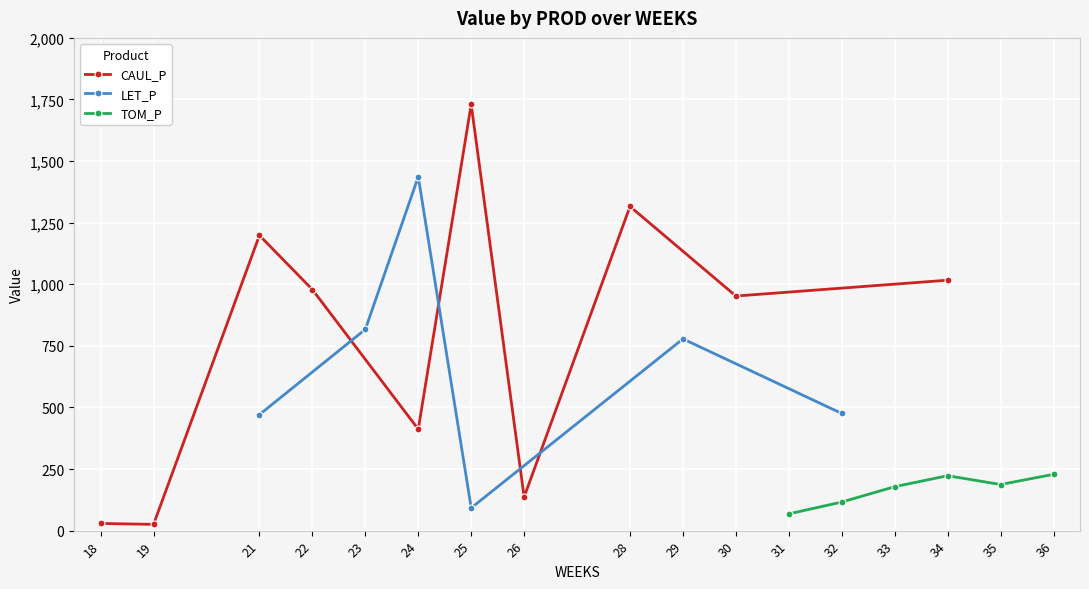

What are all the series names shown in the legend?

CAUL_P, LET_P, TOM_P